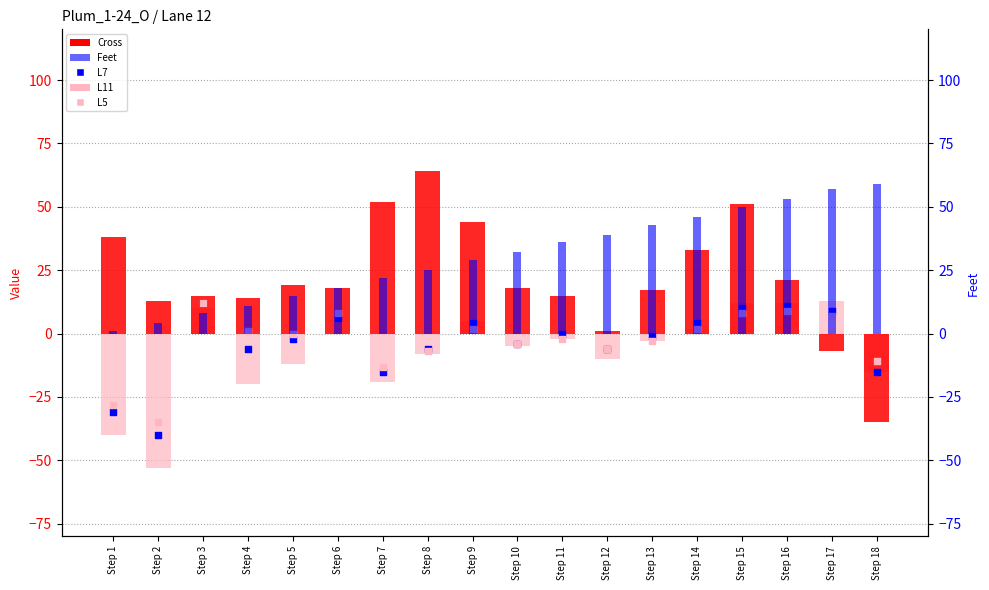

What are all the series names shown in the legend?

Cross, L11, L7, L5, Feet